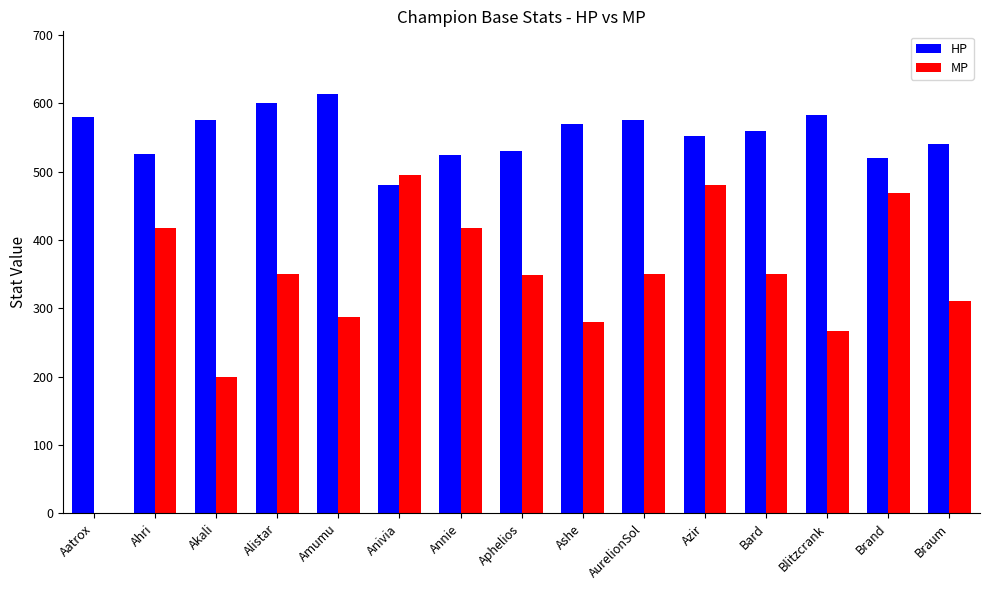

Which series has the largest total across all categories?

HP